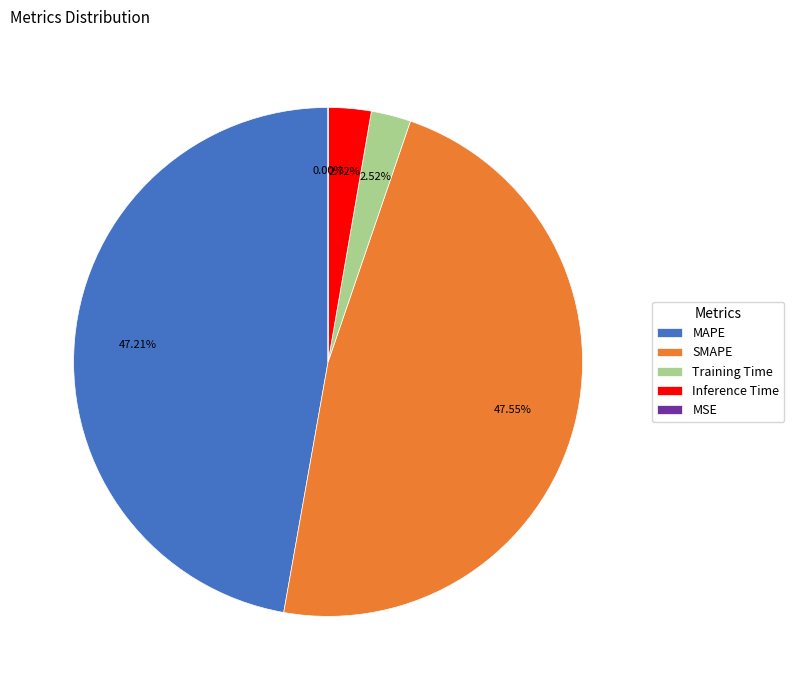

Is the sum of Training Time and Inference Time greater than half?

No